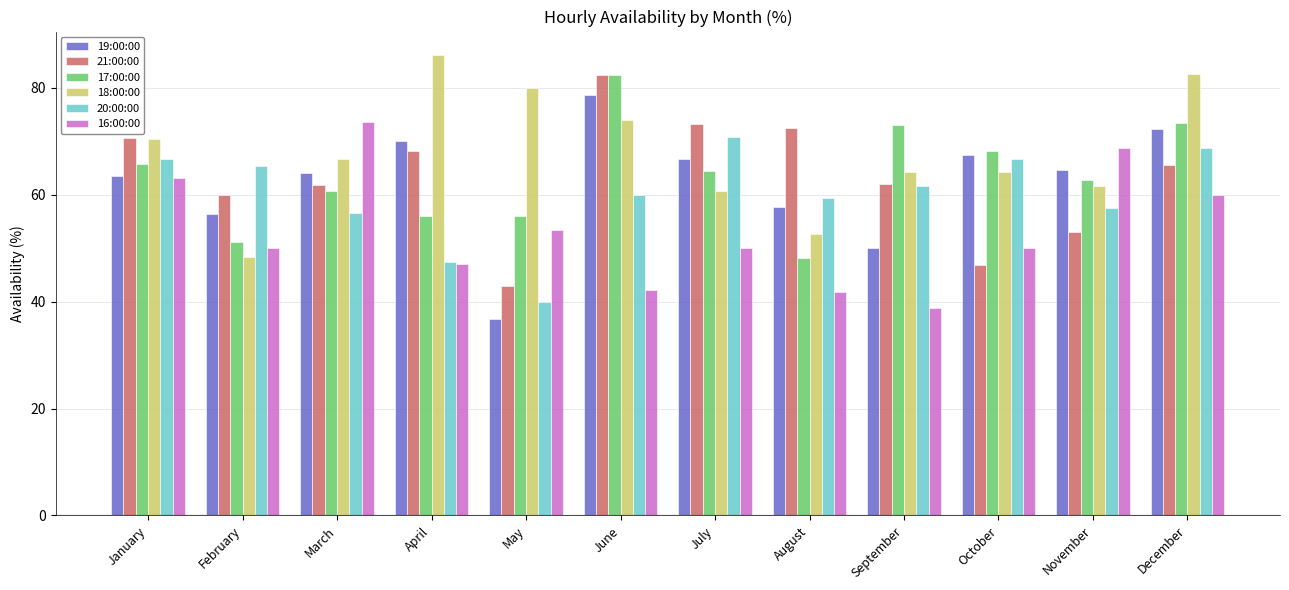

True or false: 17:00:00 has a value of 17.2 at July.

False